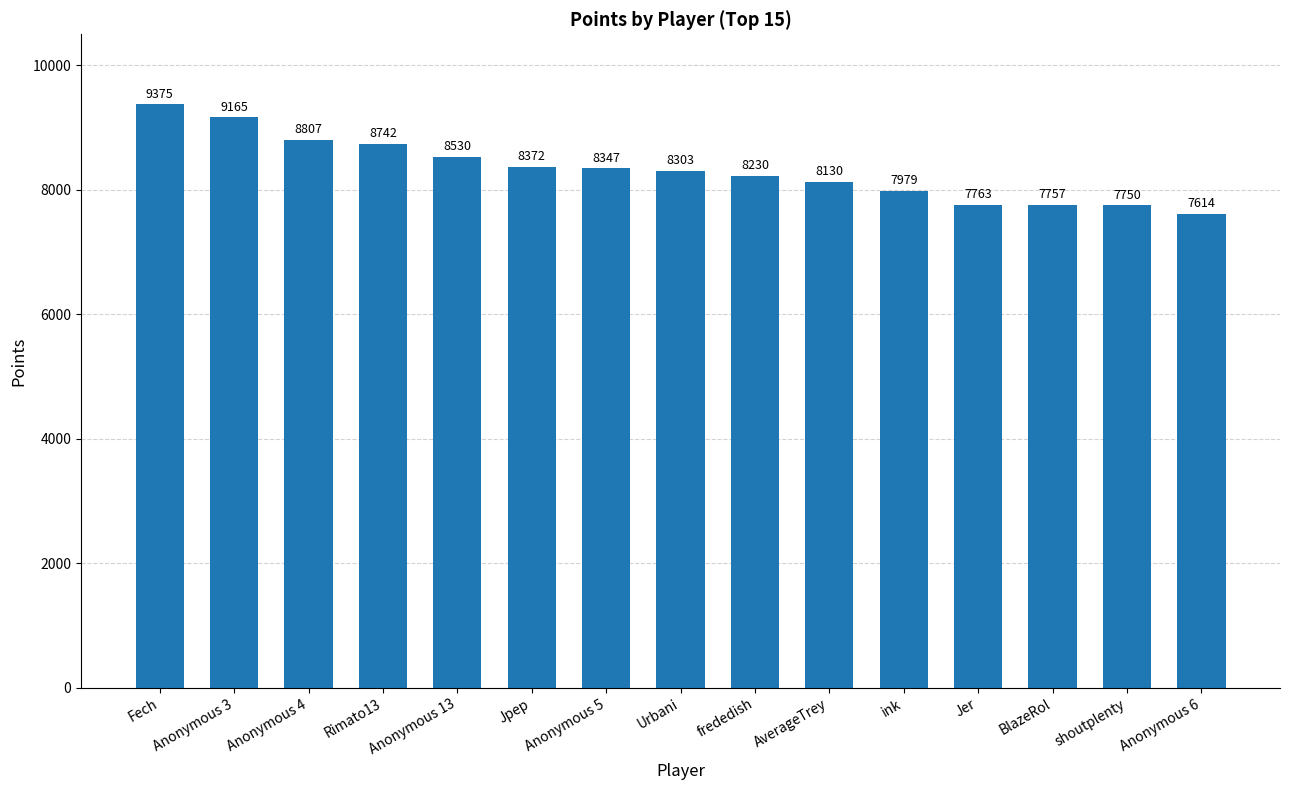

What is the label of the 11th bar from the right?

Anonymous 13